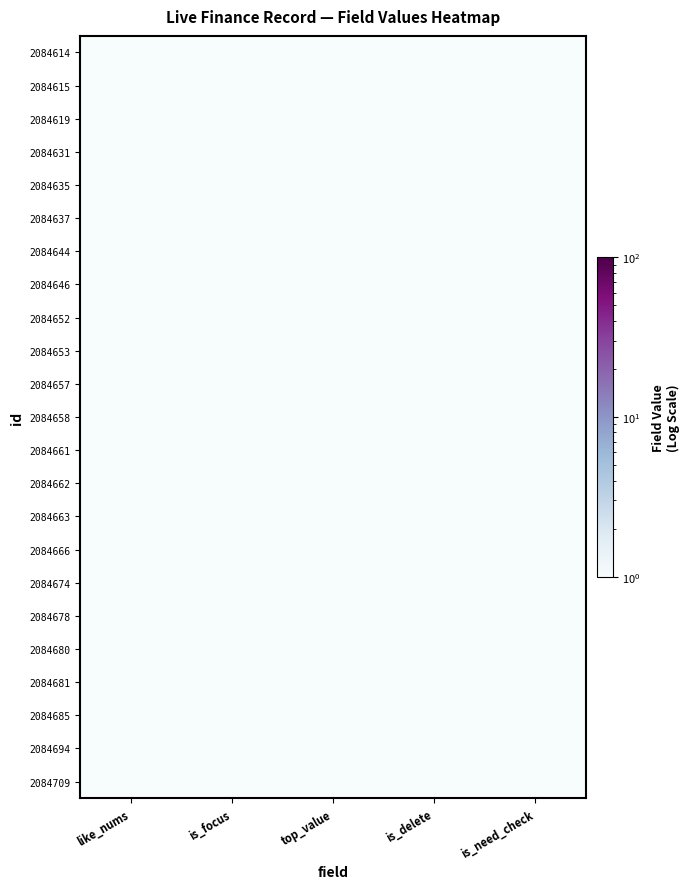

Reading left to right, what are all the values shown in this chart?

2084709: like_nums=0.0	is_focus=0.0	top_value=0.0	is_delete=0.0	is_need_check=0.0
2084694: like_nums=0.0	is_focus=0.0	top_value=0.0	is_delete=0.0	is_need_check=0.0
2084685: like_nums=0.0	is_focus=0.0	top_value=0.0	is_delete=0.0	is_need_check=0.0
2084681: like_nums=0.0	is_focus=0.0	top_value=0.0	is_delete=0.0	is_need_check=0.0
2084680: like_nums=0.0	is_focus=0.0	top_value=0.0	is_delete=0.0	is_need_check=0.0
2084678: like_nums=0.0	is_focus=0.0	top_value=0.0	is_delete=0.0	is_need_check=0.0
2084674: like_nums=0.0	is_focus=0.0	top_value=0.0	is_delete=0.0	is_need_check=0.0
2084666: like_nums=0.0	is_focus=0.0	top_value=0.0	is_delete=0.0	is_need_check=0.0
2084663: like_nums=0.0	is_focus=0.0	top_value=0.0	is_delete=0.0	is_need_check=0.0
2084662: like_nums=0.0	is_focus=0.0	top_value=0.0	is_delete=0.0	is_need_check=0.0
2084661: like_nums=0.0	is_focus=0.0	top_value=0.0	is_delete=0.0	is_need_check=0.0
2084658: like_nums=0.0	is_focus=0.0	top_value=0.0	is_delete=0.0	is_need_check=0.0
2084657: like_nums=0.0	is_focus=0.0	top_value=0.0	is_delete=0.0	is_need_check=0.0
2084653: like_nums=0.0	is_focus=0.0	top_value=0.0	is_delete=0.0	is_need_check=0.0
2084652: like_nums=0.0	is_focus=0.0	top_value=0.0	is_delete=0.0	is_need_check=0.0
2084646: like_nums=0.0	is_focus=0.0	top_value=0.0	is_delete=0.0	is_need_check=0.0
2084644: like_nums=0.0	is_focus=0.0	top_value=0.0	is_delete=0.0	is_need_check=0.0
2084637: like_nums=0.0	is_focus=0.0	top_value=0.0	is_delete=0.0	is_need_check=0.0
2084635: like_nums=0.0	is_focus=0.0	top_value=0.0	is_delete=0.0	is_need_check=0.0
2084631: like_nums=0.0	is_focus=0.0	top_value=0.0	is_delete=1.0	is_need_check=1.0
2084619: like_nums=0.0	is_focus=0.0	top_value=0.0	is_delete=0.0	is_need_check=0.0
2084615: like_nums=0.0	is_focus=0.0	top_value=0.0	is_delete=0.0	is_need_check=0.0
2084614: like_nums=0.0	is_focus=0.0	top_value=0.0	is_delete=0.0	is_need_check=0.0